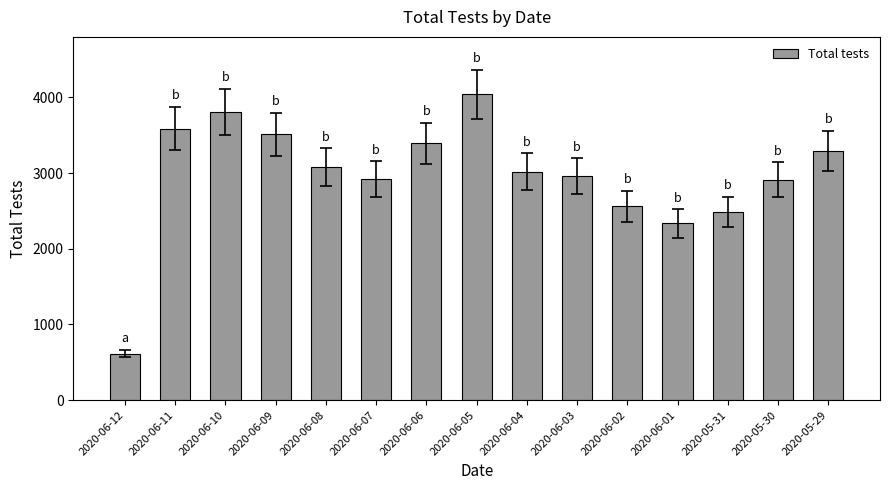

The value at 2020-06-05 is 4045. True or false?

True